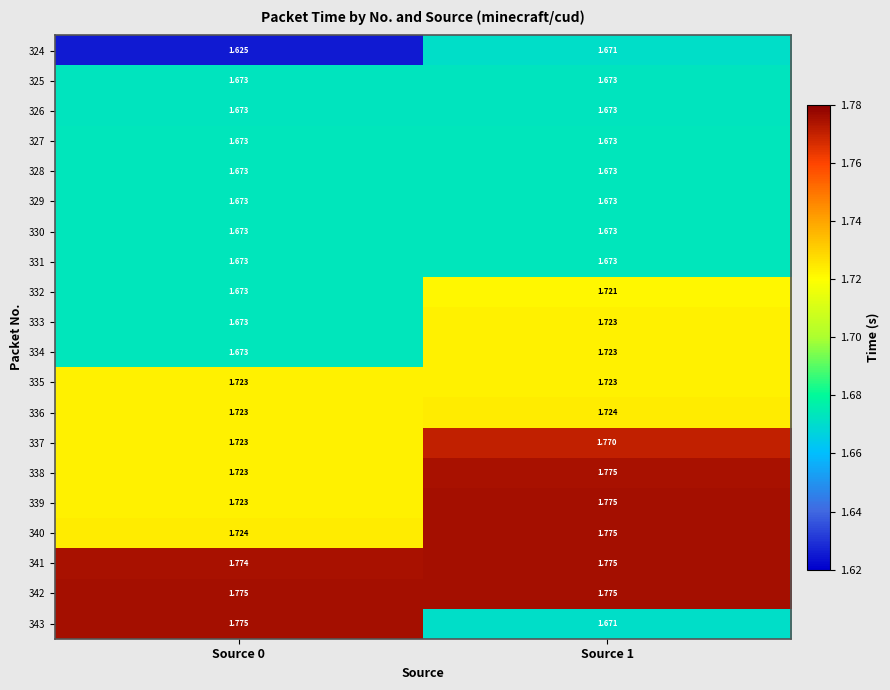

Which series has the largest range (max minus min)?

343